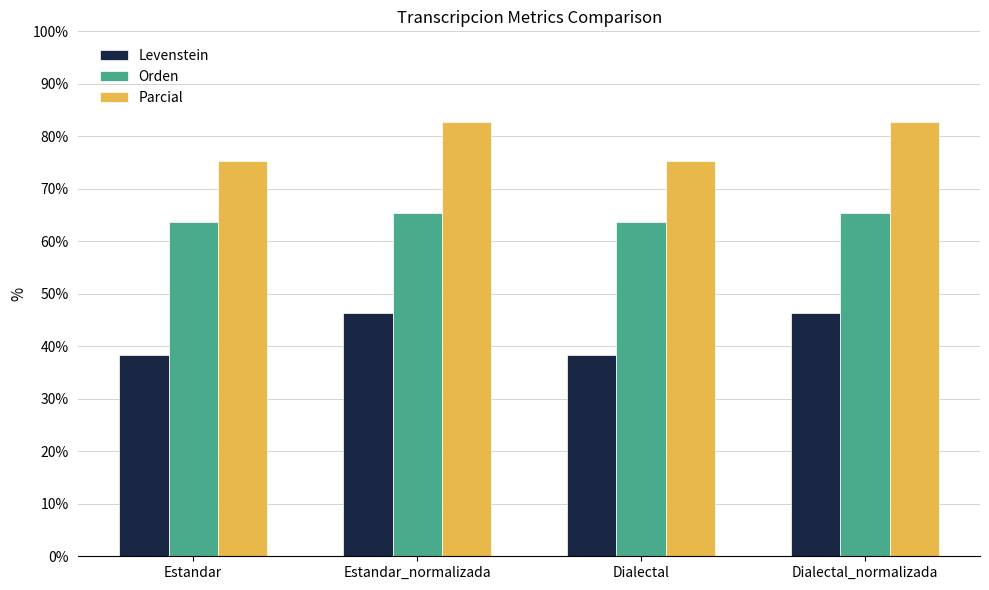

Which series has the largest total across all categories?

Parcial